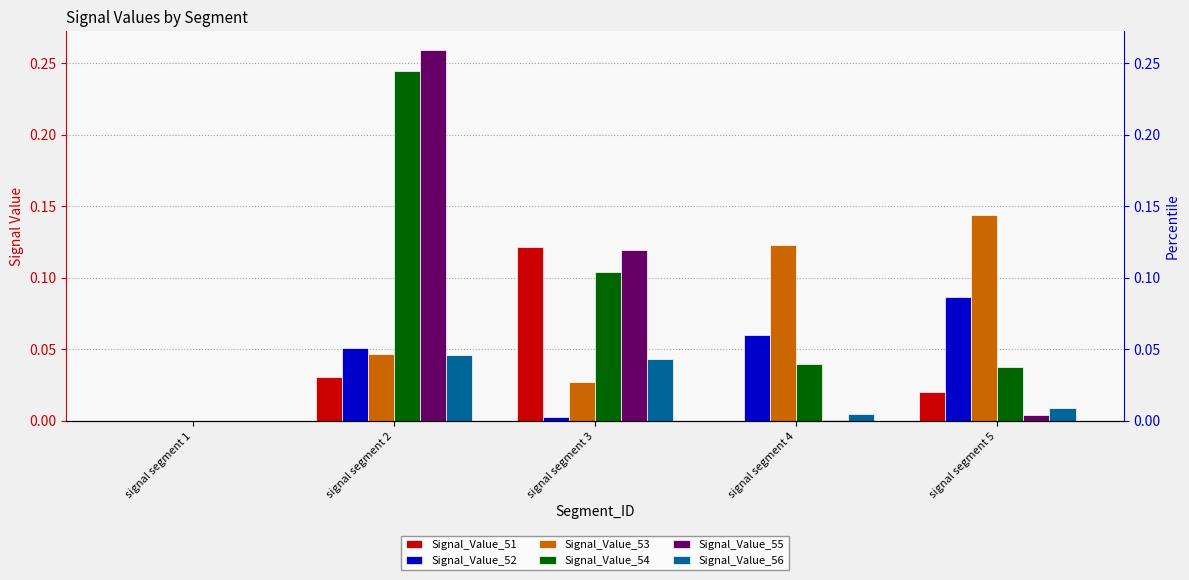

What is the sum of all Signal_Value_53 values?

0.3